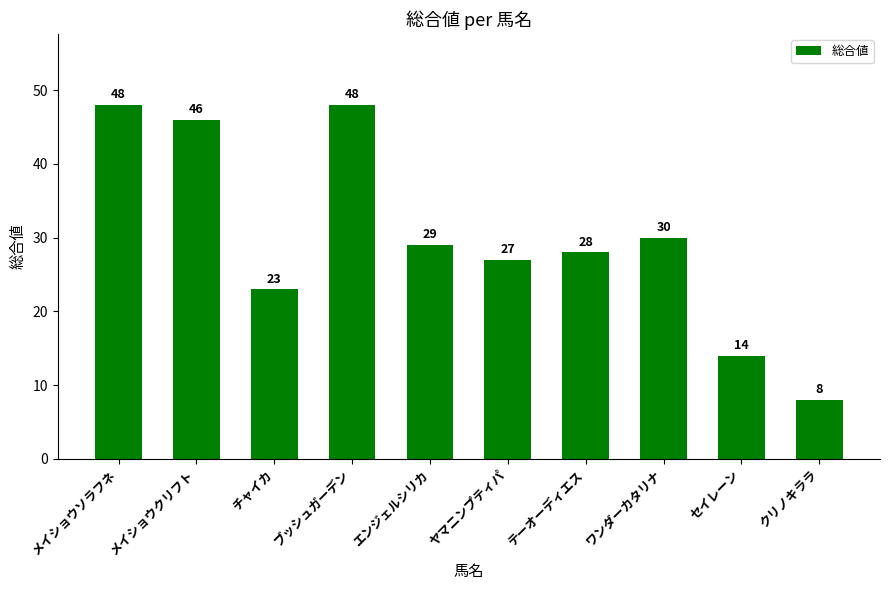

What is the approximate value at クリノキララ?

8